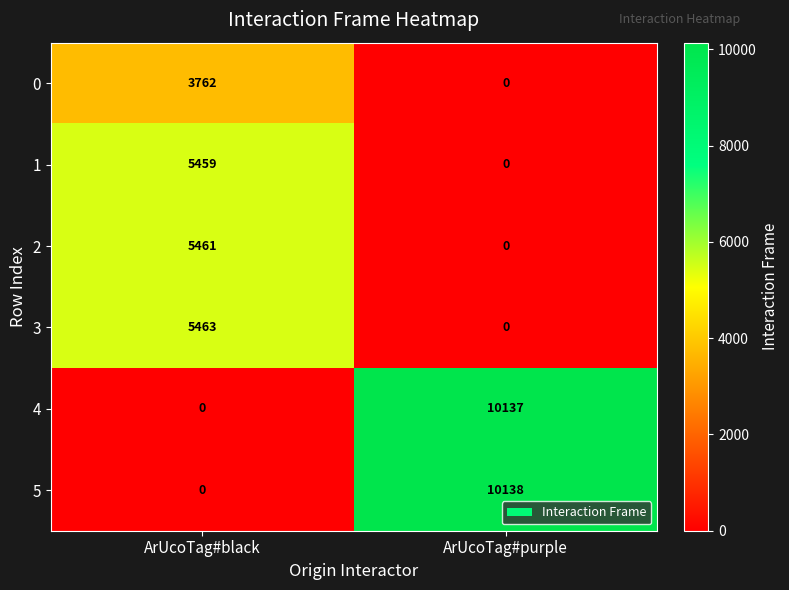

At how many categories does at least one series exceed 8541?

1